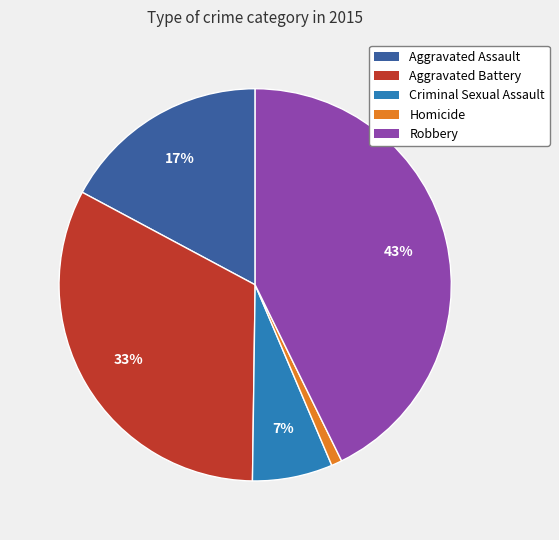

Do Robbery and Aggravated Battery together represent more than half of the pie?

Yes